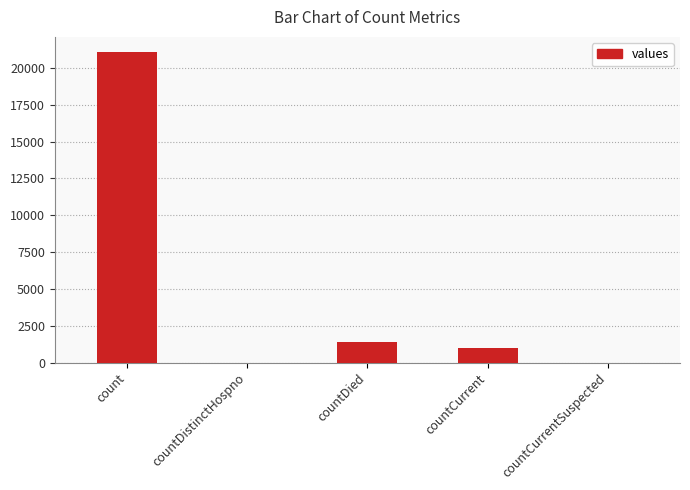

Is it true that the value at countCurrent is 1006?

True